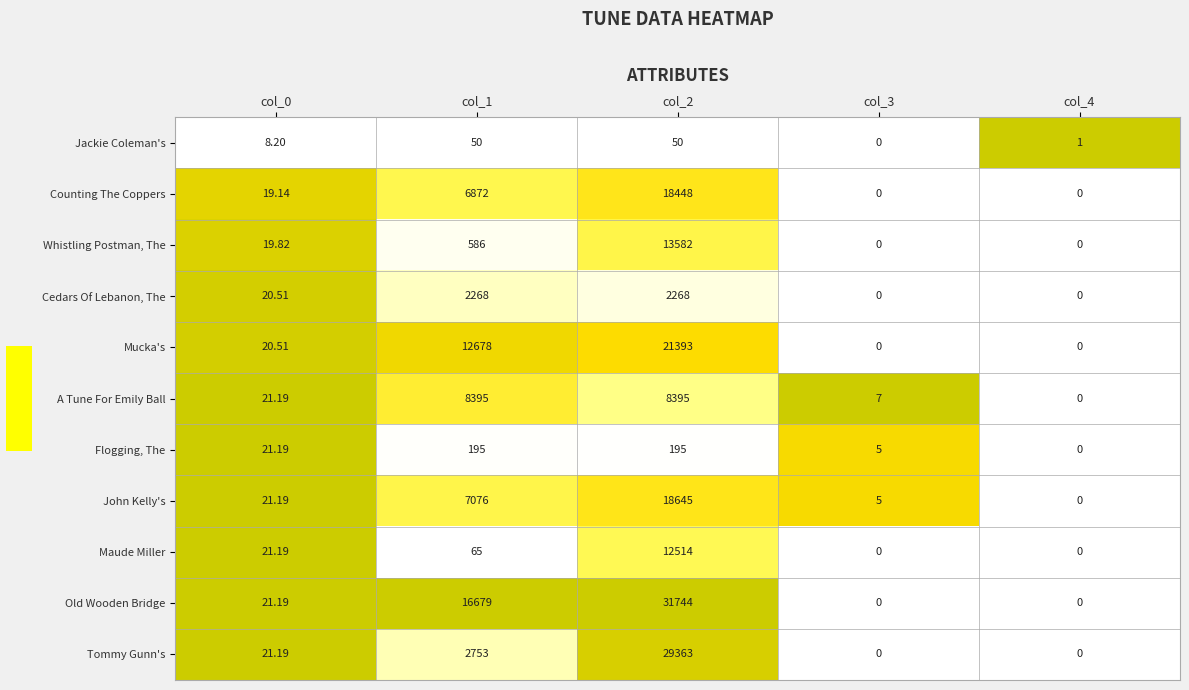

List the series in order of their peak value, lowest first.

Jackie Coleman's, Flogging, The, Cedars Of Lebanon, The, A Tune For Emily Ball, Maude Miller, Whistling Postman, The, Counting The Coppers, John Kelly's, Mucka's, Tommy Gunn's, Old Wooden Bridge